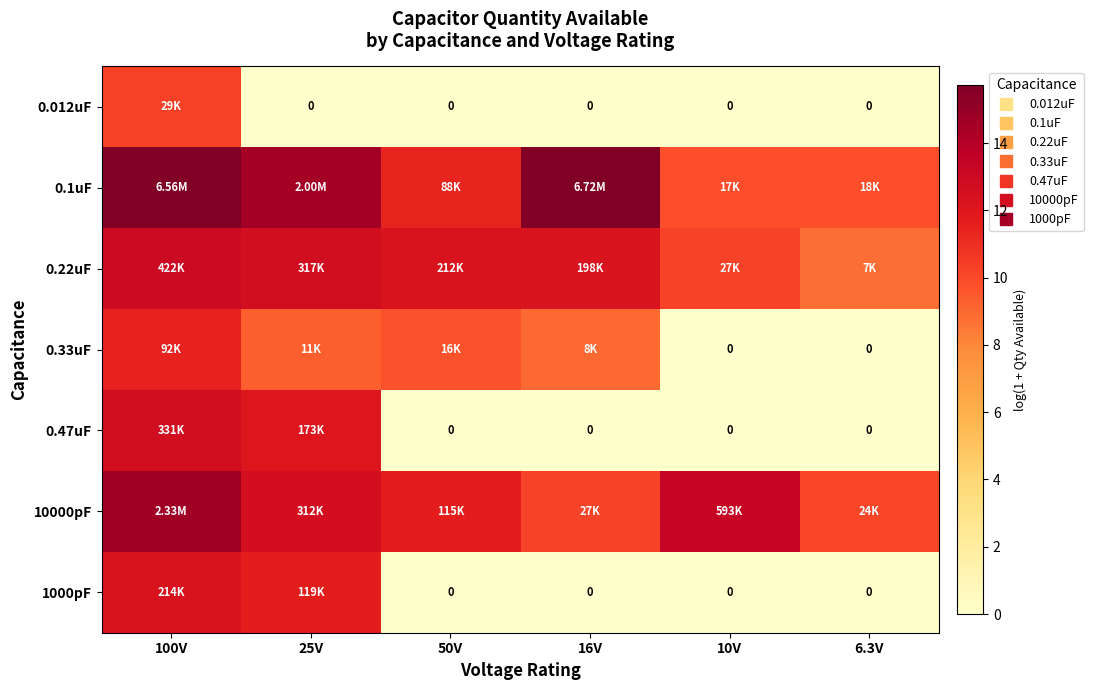

The value of 0.22uF at 6.3V is 8.8. True or false?

True